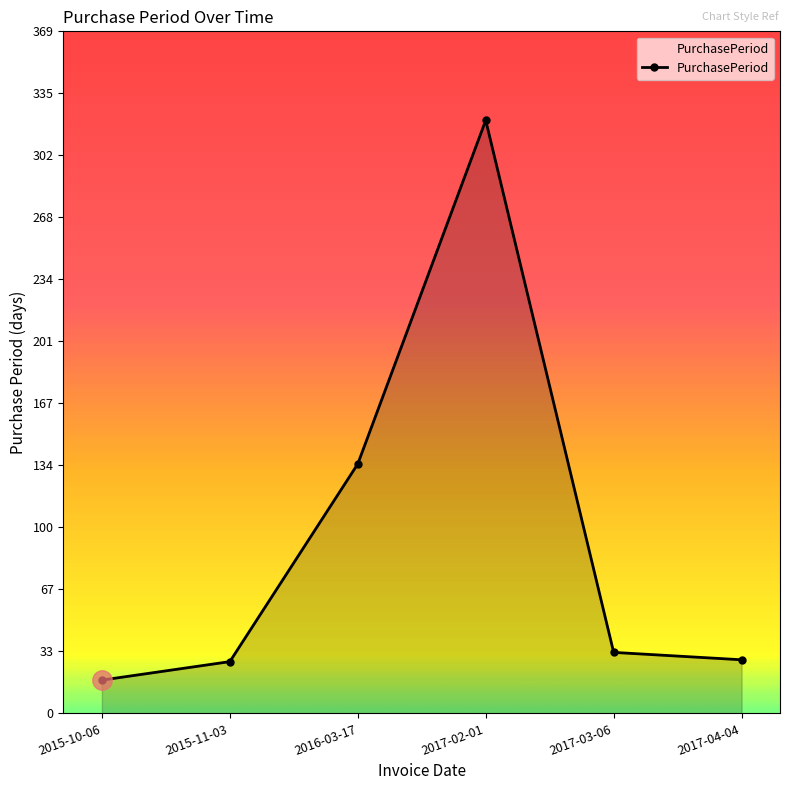

At which label is the value closest to 169?

2016-03-17